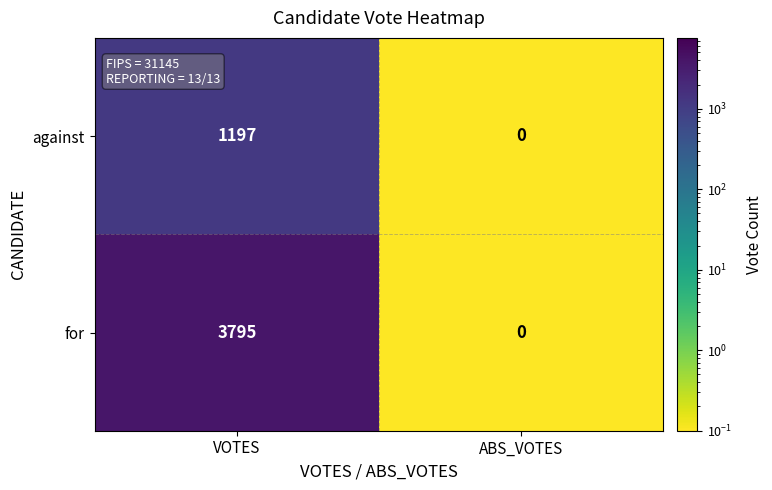

Reading left to right, transcribe all the data shown in this chart.

against: VOTES=1197	ABS_VOTES=0
for: VOTES=3795	ABS_VOTES=0